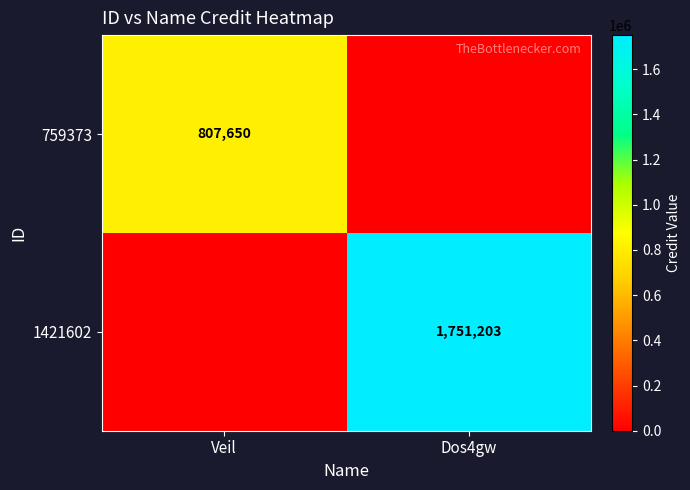

Is it true that 1421602 equals 1111130 at Dos4gw?

False